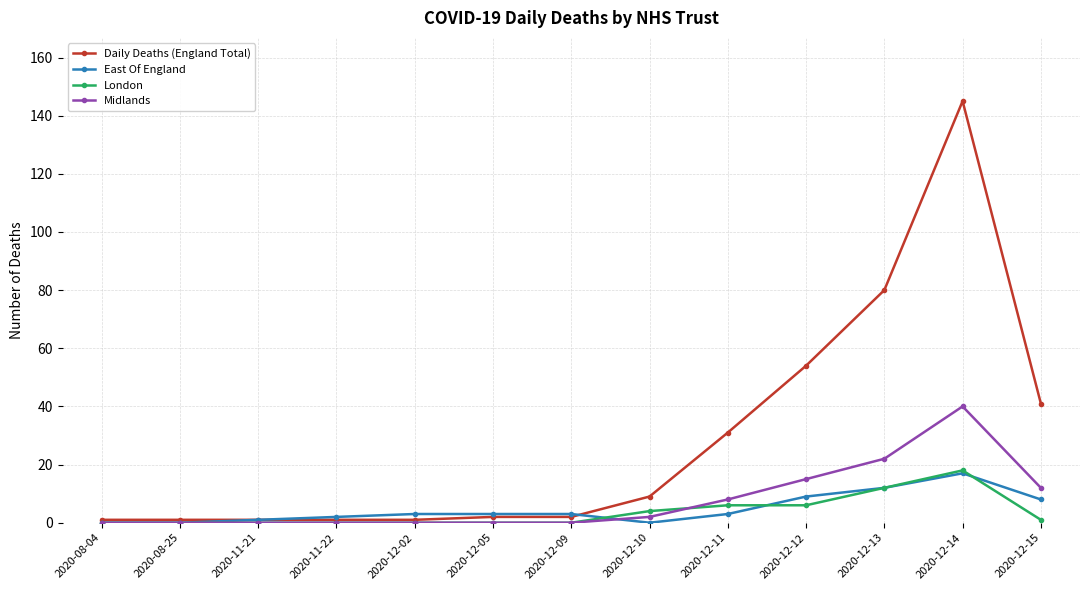

True or false: Daily Deaths (England Total) has more than 0 interior local peaks.

True